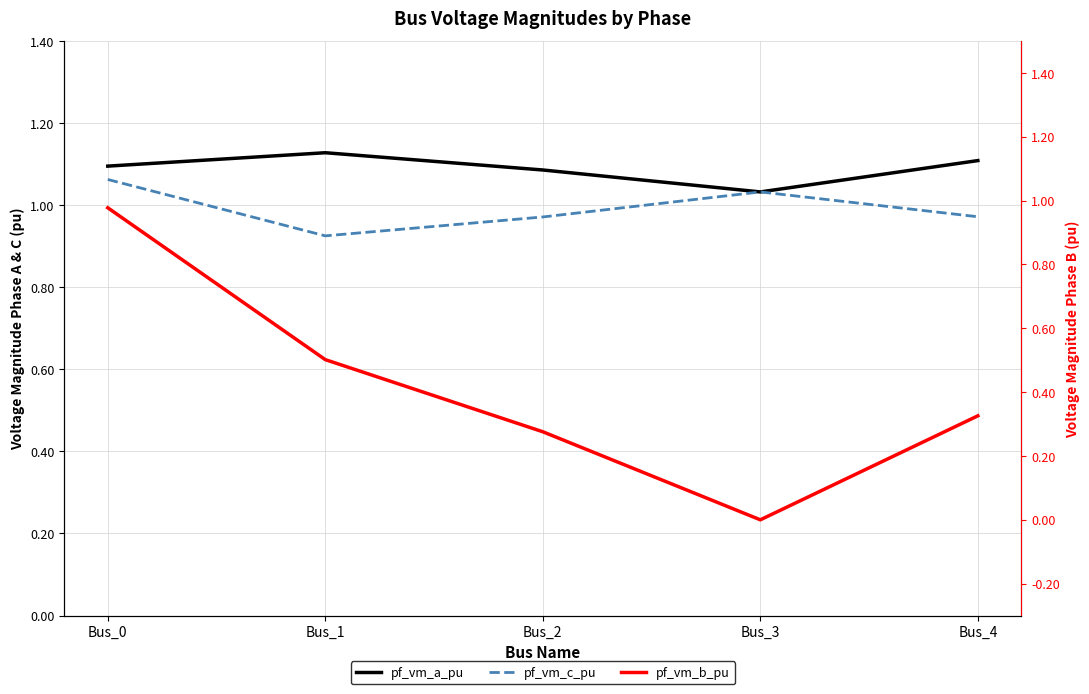

The value of pf_vm_b_pu at Bus_4 is 0.5. True or false?

False